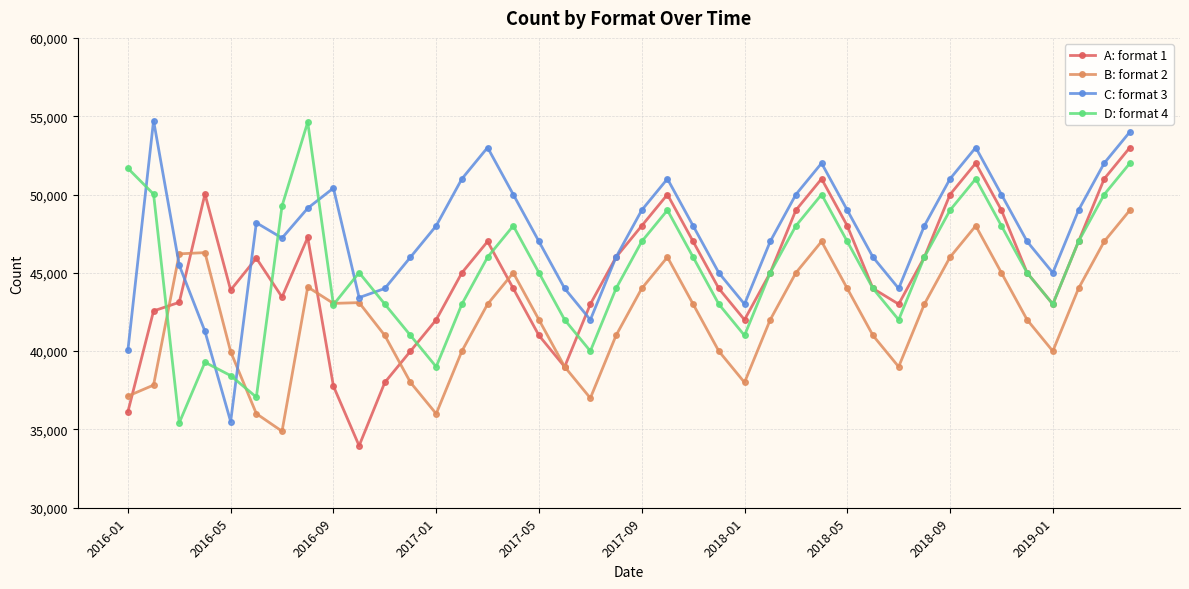

Which series ends up on top after the final intersection of D: format 4 and C: format 3?

C: format 3